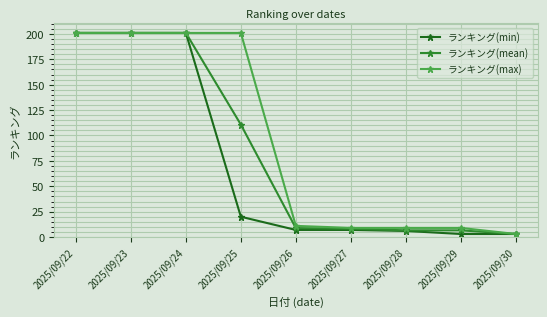

What is the value of the ランキング(max) point at the 5th from the left?

11.0